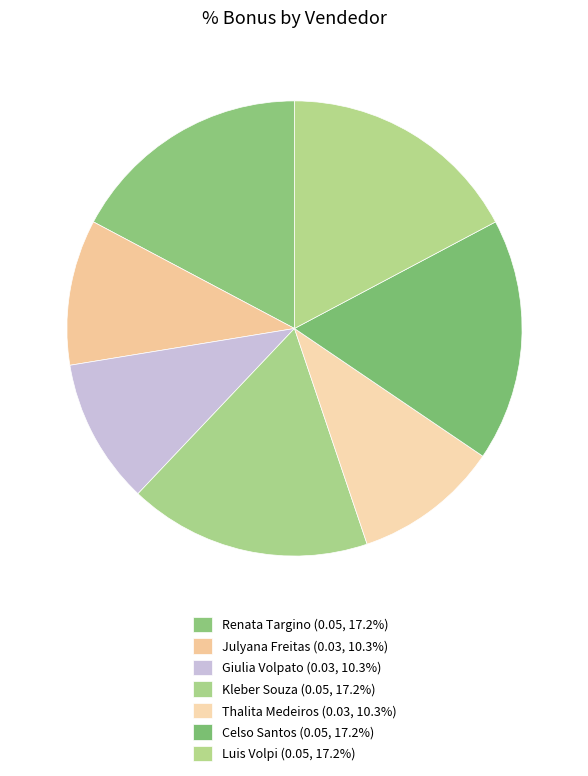

Does Renata Targino account for over 50% of the chart?

No